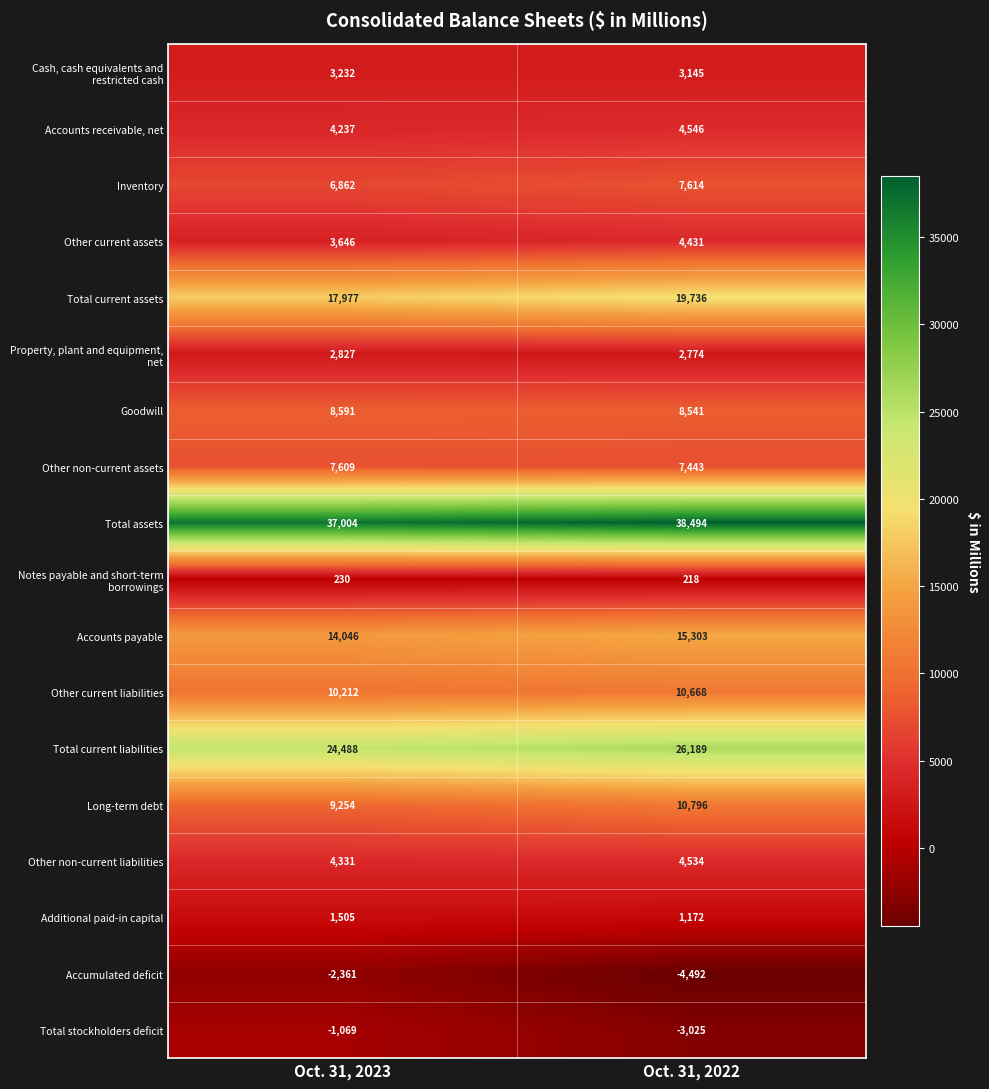

What is the sum of the Long-term debt values at Oct. 31, 2022 and Oct. 31, 2023?

20050